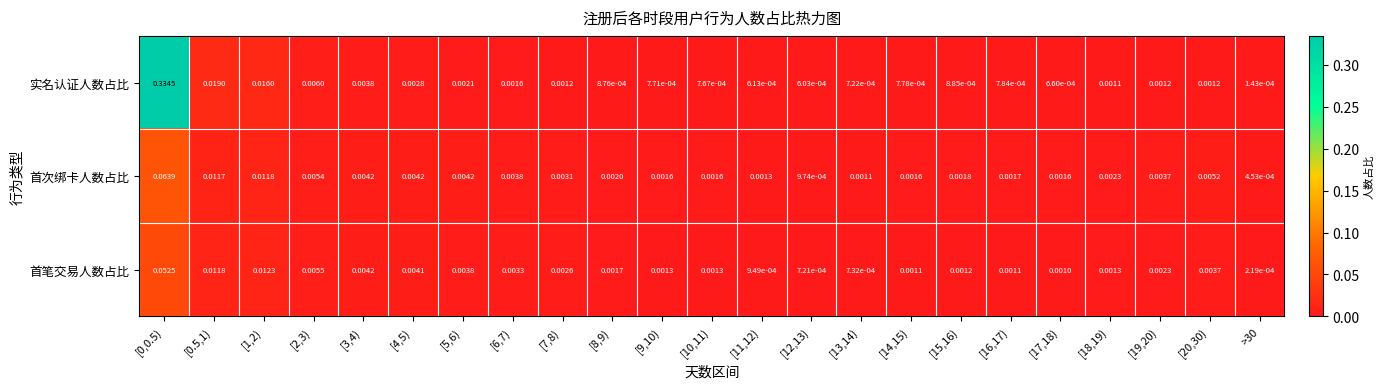

Is the value of 首次绑卡人数占比 at [5,6) greater than the value of 首笔交易人数占比 at [6,7)?

Yes